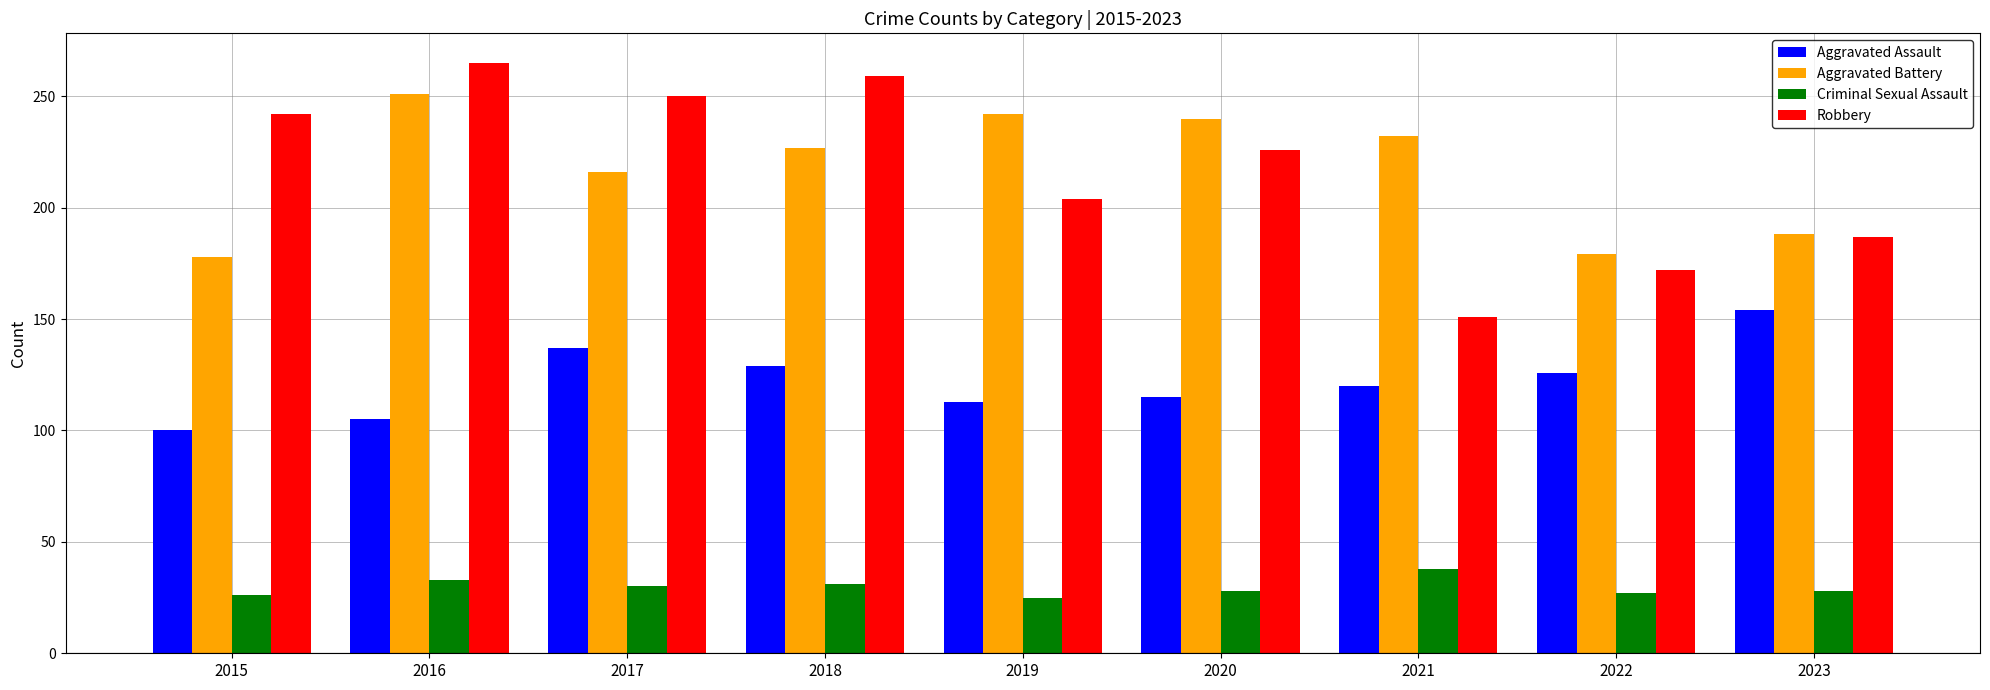

How many bars are there in total?

36